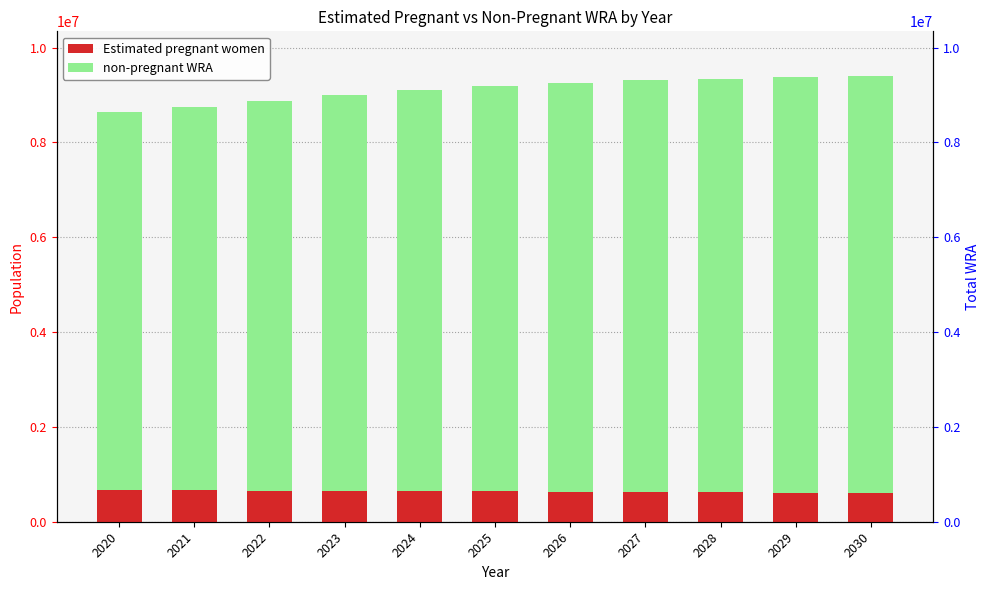

Reading left to right, transcribe all the data shown in this chart.

Estimated pregnant women: 2020=666186.9	2021=661980.5	2022=657519.8	2023=652743.0	2024=647613.5	2025=642097.5	2026=634011.1	2027=625499.0	2028=616573.0	2029=607207.9	2030=597418.0
non-pregnant WRA: 2020=7964813.1	2021=8093019.5	2022=8223480.2	2023=8344257.0	2024=8451386.5	2025=8535902.5	2026=8618988.9	2027=8683500.0	2028=8728427.0	2029=8768792.1	2030=8803582.0